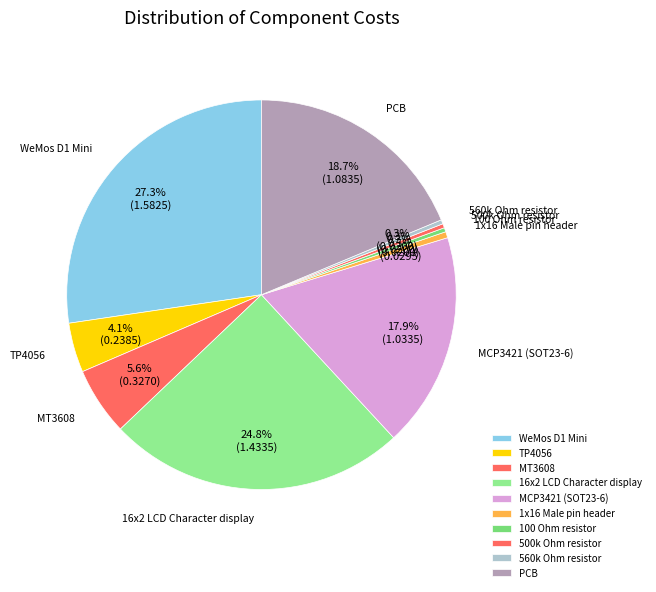

How many slices are in this pie chart?

10